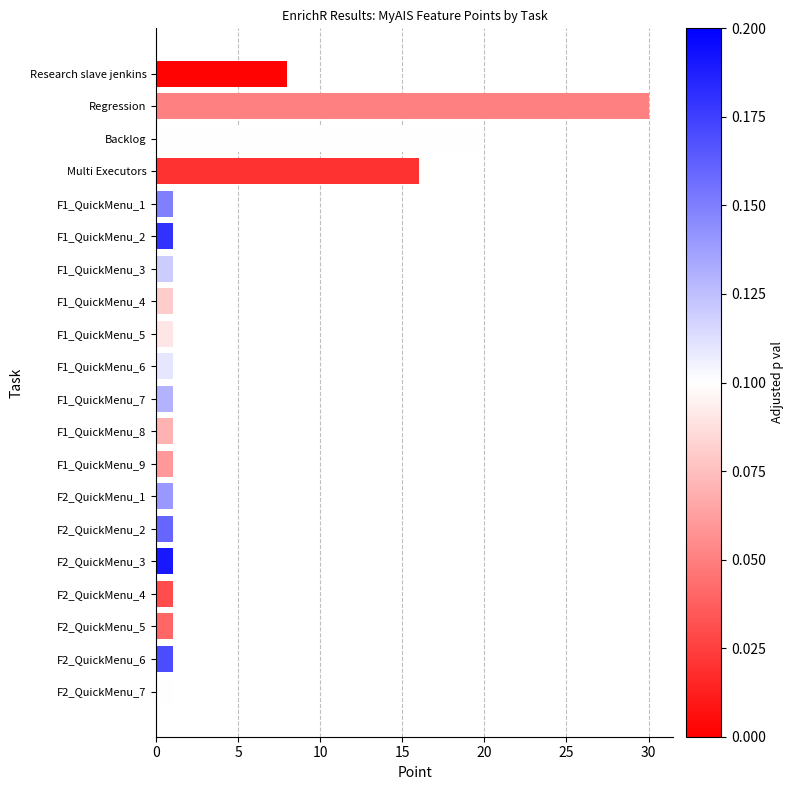

What is the label of the 16th bar from the top?

F2_QuickMenu_3